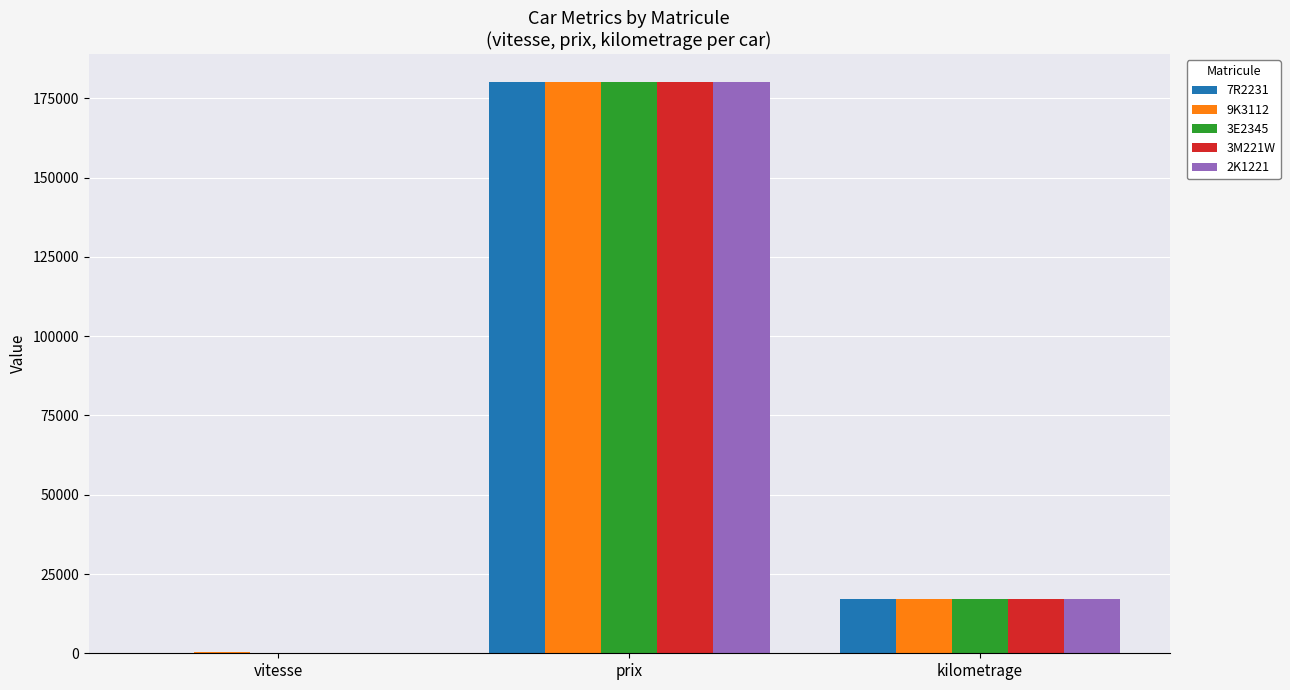

What are all the series names shown in the legend?

7R2231, 9K3112, 3E2345, 3M221W, 2K1221